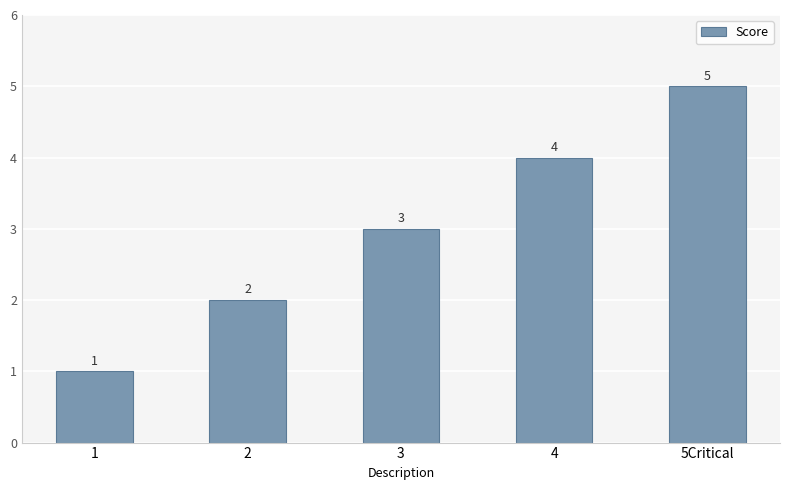

Where is the data nearest to the value 3?

3